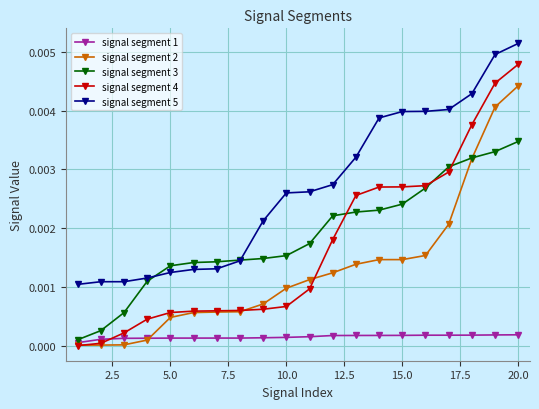

True or false: signal segment 3 has more than 2 interior local peaks.

False